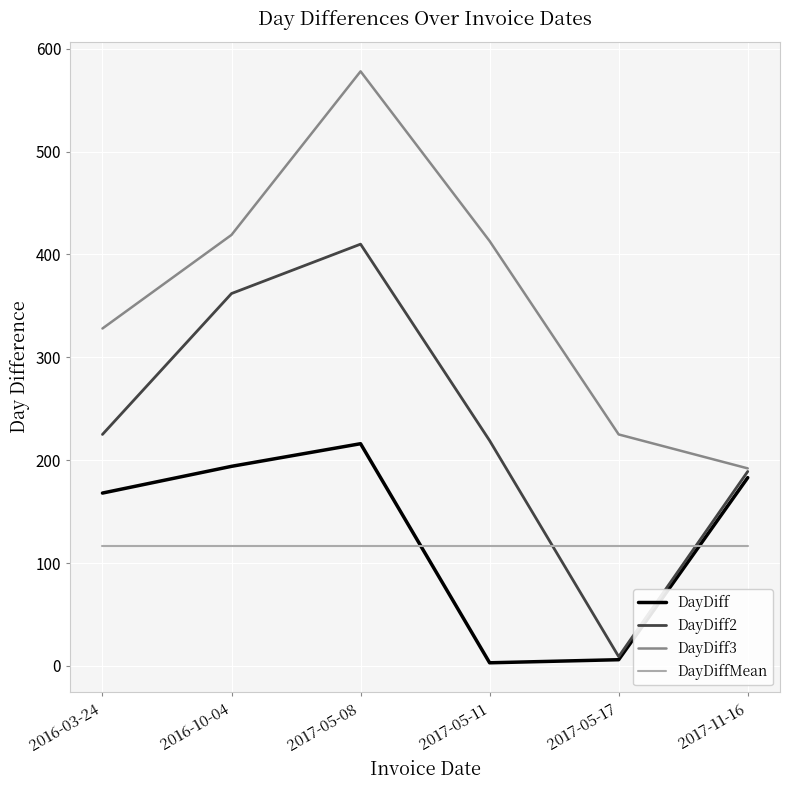

Which series has the largest total across all categories?

DayDiff3